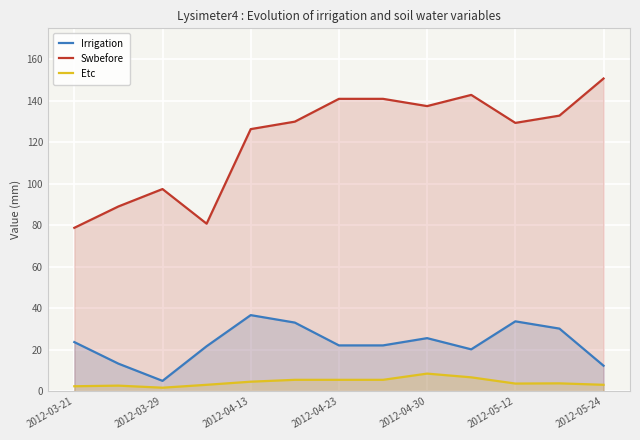

What are all the series names shown in the legend?

Irrigation, Swbefore, Etc